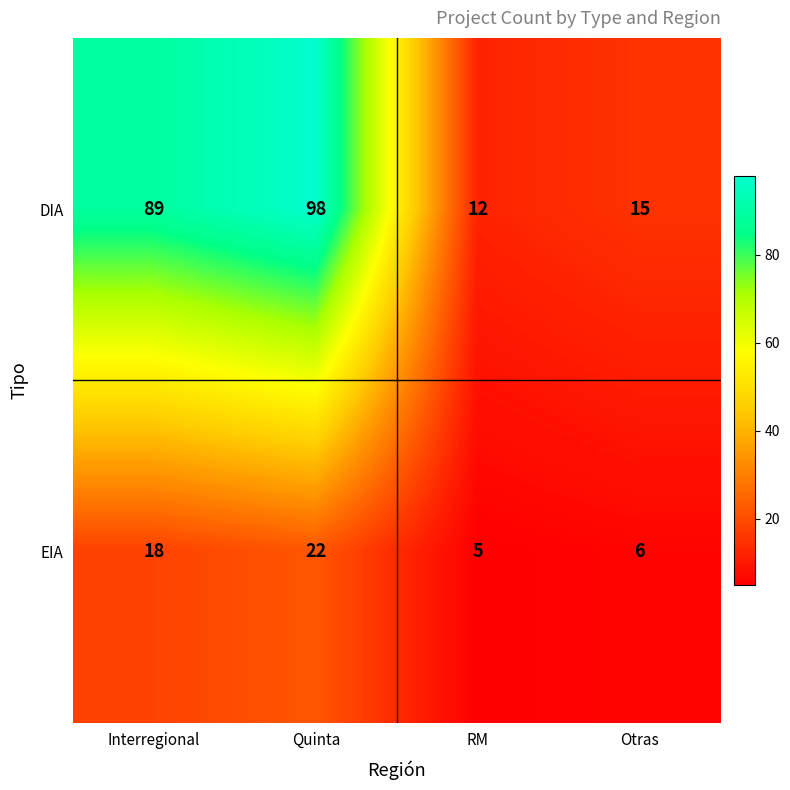

Reading left to right, transcribe all the data shown in this chart.

DIA: Interregional=89	Quinta=98	RM=12	Otras=15
EIA: Interregional=18	Quinta=22	RM=5	Otras=6